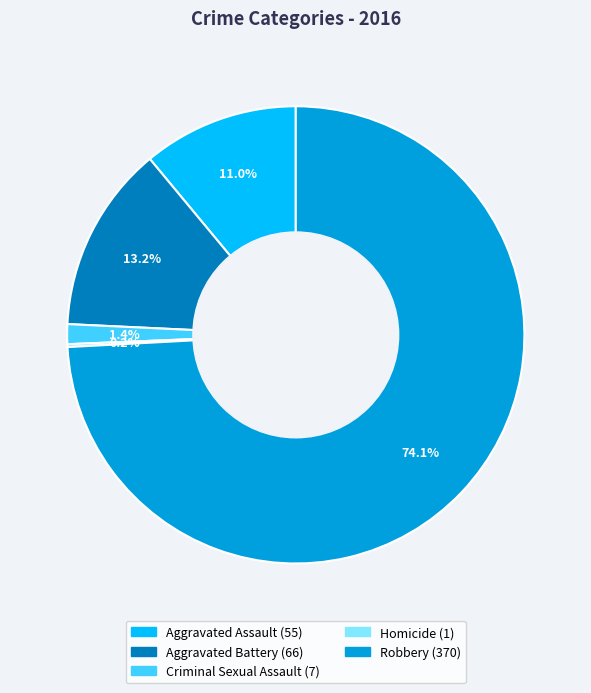

What is the ratio of the value at Aggravated Assault to the value at Aggravated Battery?

0.8